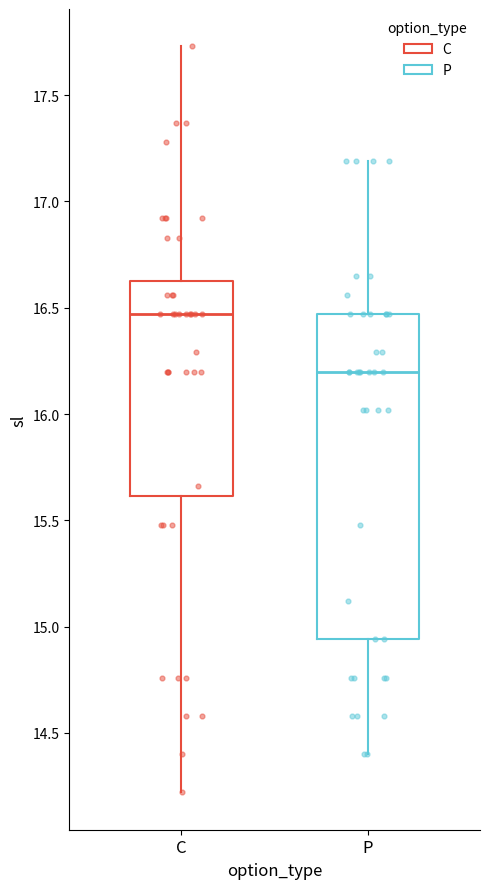

Which box is the tallest, from its lower edge to its upper edge?

P